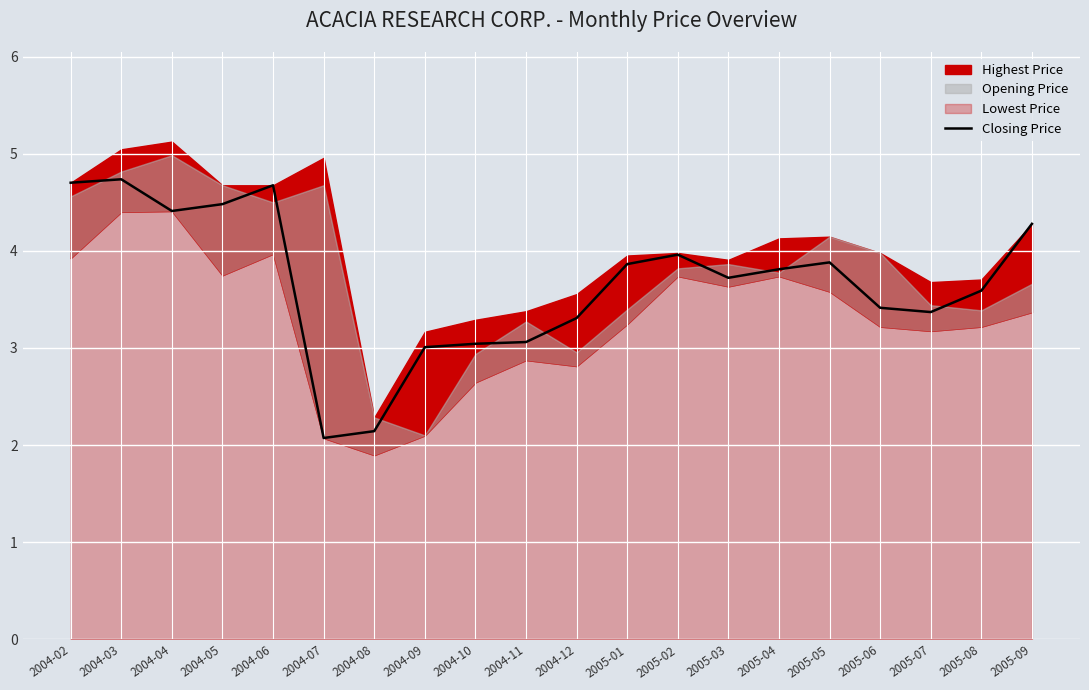

List the labels in order of value, largest first.

2004-03, 2004-02, 2004-06, 2004-05, 2004-04, 2005-09, 2005-02, 2005-05, 2005-01, 2005-04, 2005-03, 2005-08, 2005-06, 2005-07, 2004-12, 2004-11, 2004-10, 2004-09, 2004-08, 2004-07